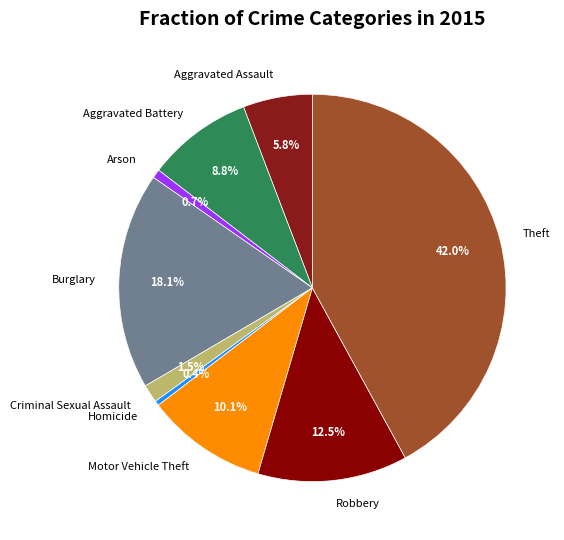

How many segments does this pie chart have?

9